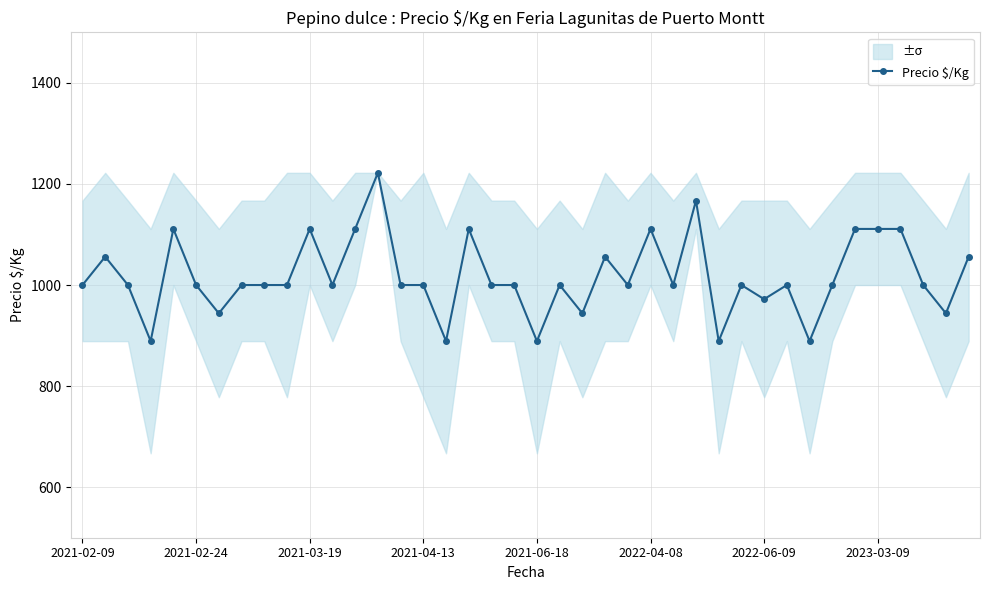

What is the average value?

1017